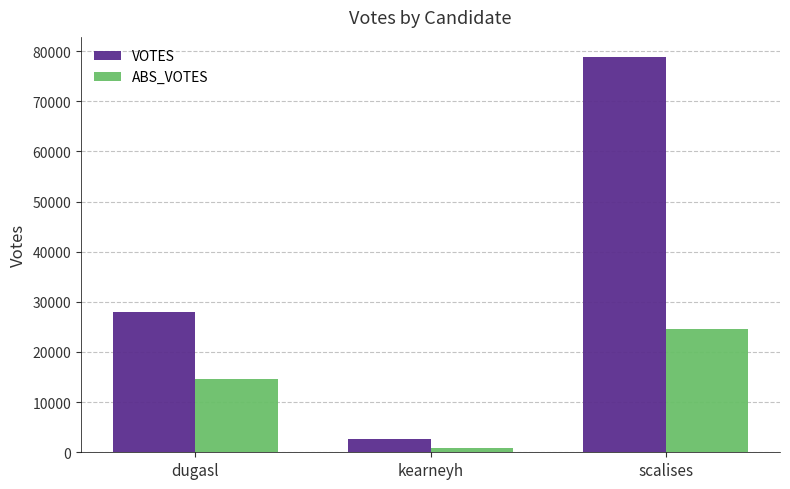

Reading left to right, transcribe all the data shown in this chart.

VOTES: dugasl=28045	kearneyh=2686	scalises=78886
ABS_VOTES: dugasl=14646	kearneyh=782	scalises=24552